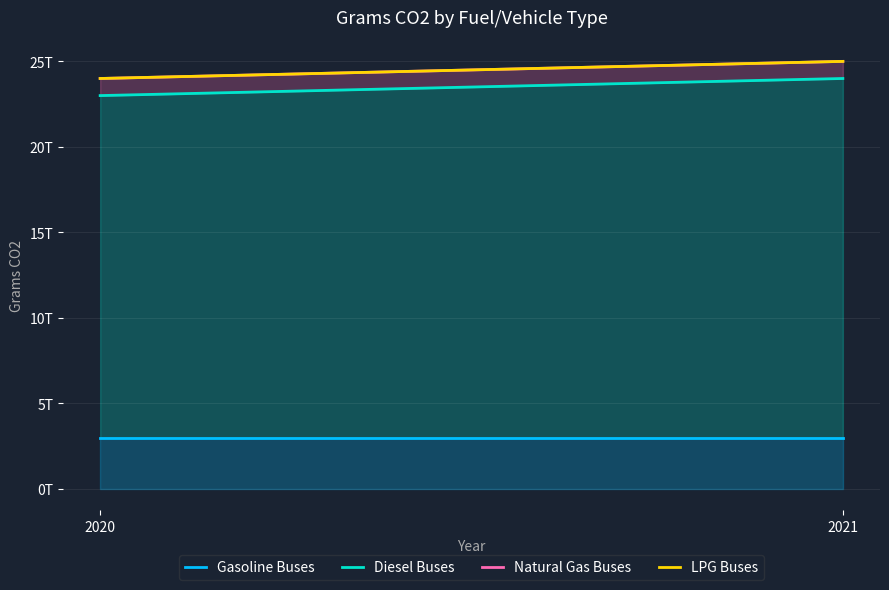

At which category does the chart reach its minimum across all series?

2020